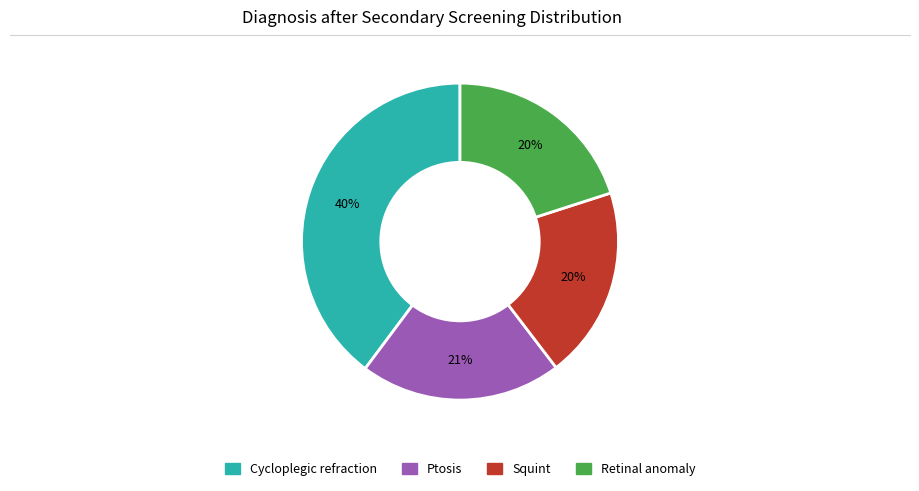

To the nearest percent, what is the difference between the largest and smallest slice percentages?

20%